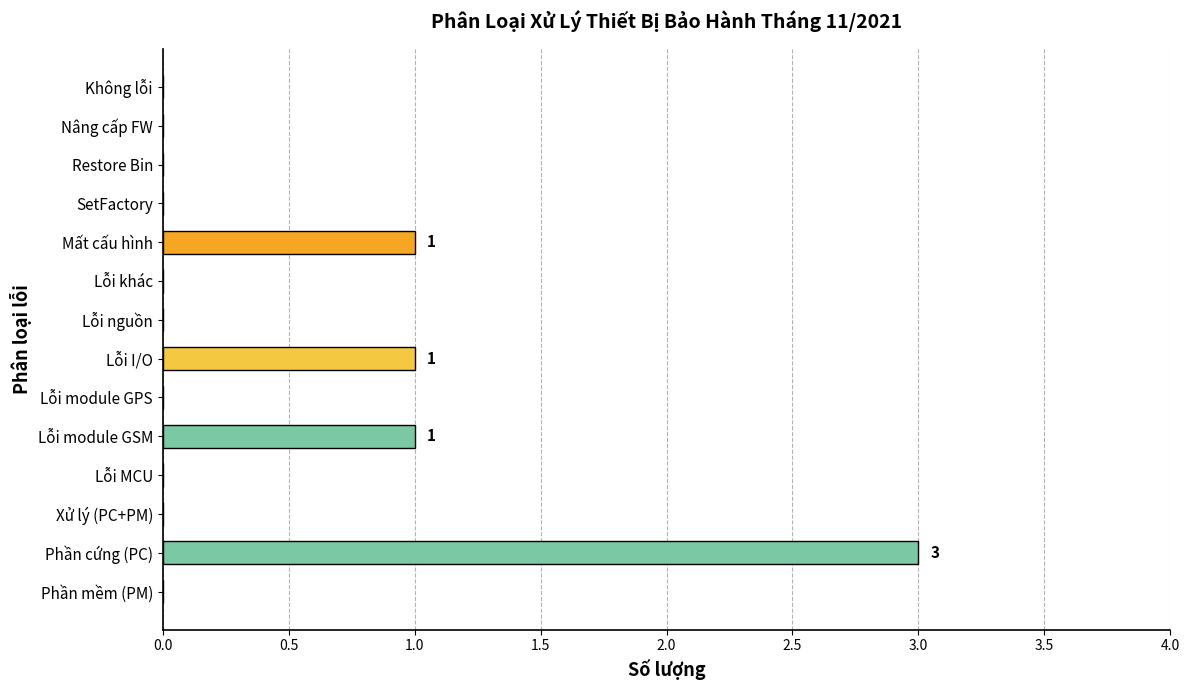

At which category does the chart reach its peak across all series?

Phần cứng (PC)